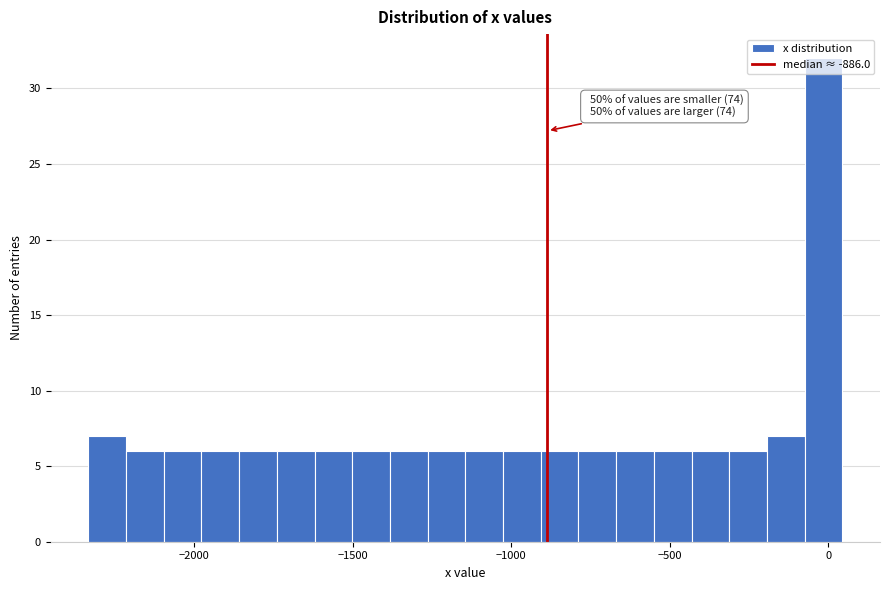

Around what value on the x-axis is the tallest bar? Give the approximate position of its centre, as read against the axis.

0